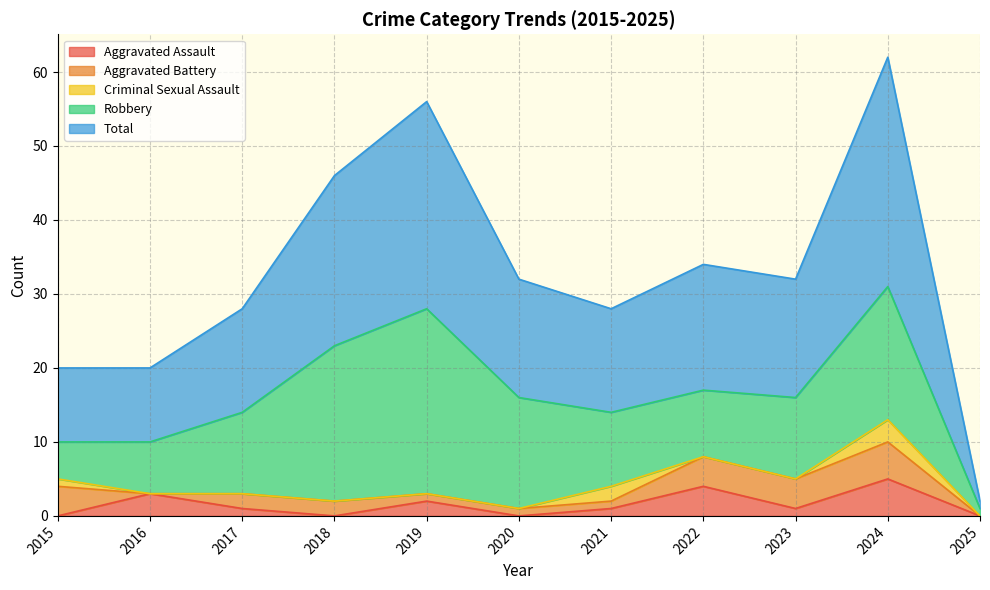

How many lines are shown in the chart?

5